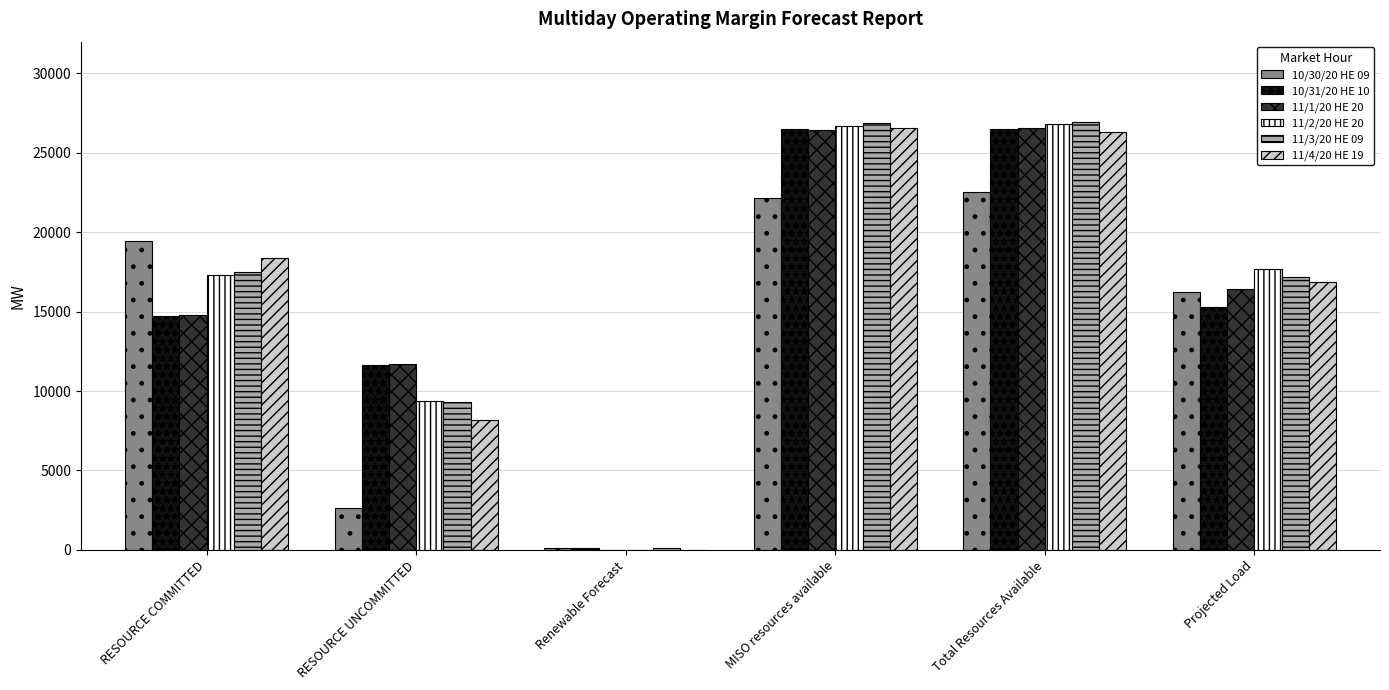

Is the value of 11/2/20 HE 20 at Total Resources Available greater than the value of 11/1/20 HE 20 at RESOURCE COMMITTED?

Yes